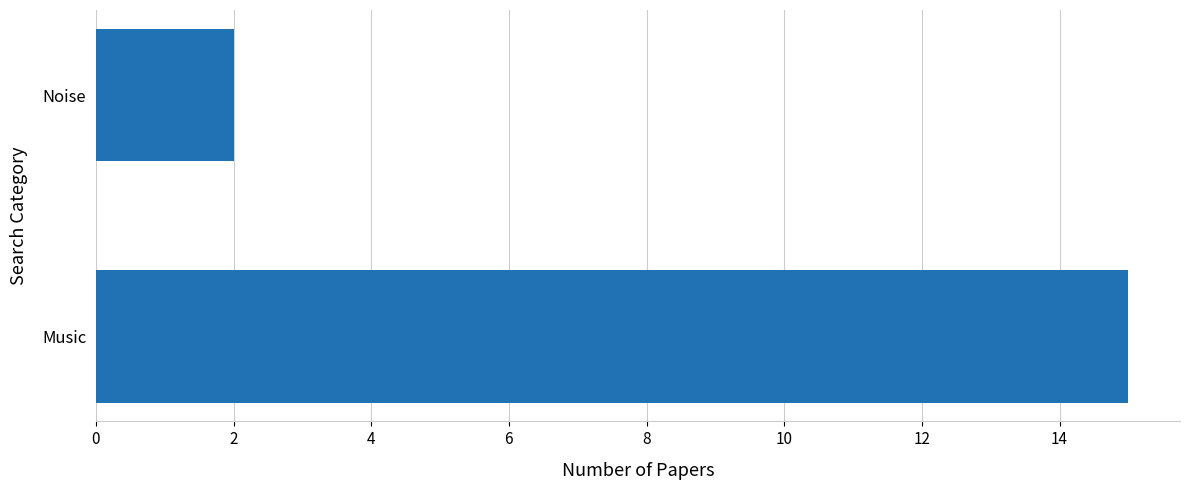

The value at Noise is 2. True or false?

True